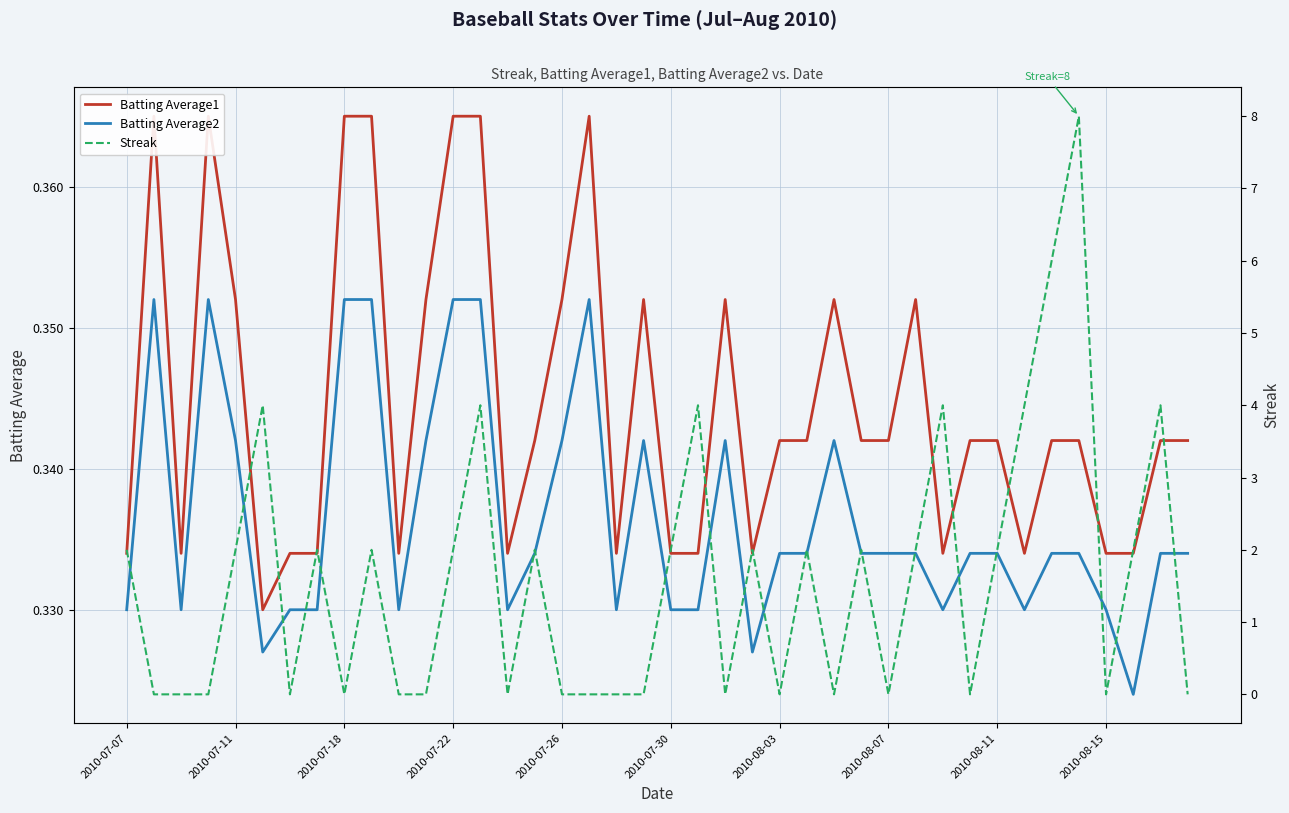

At 2010-07-30, list the series in order from smallest to largest.

Batting Average2, Batting Average1, Streak